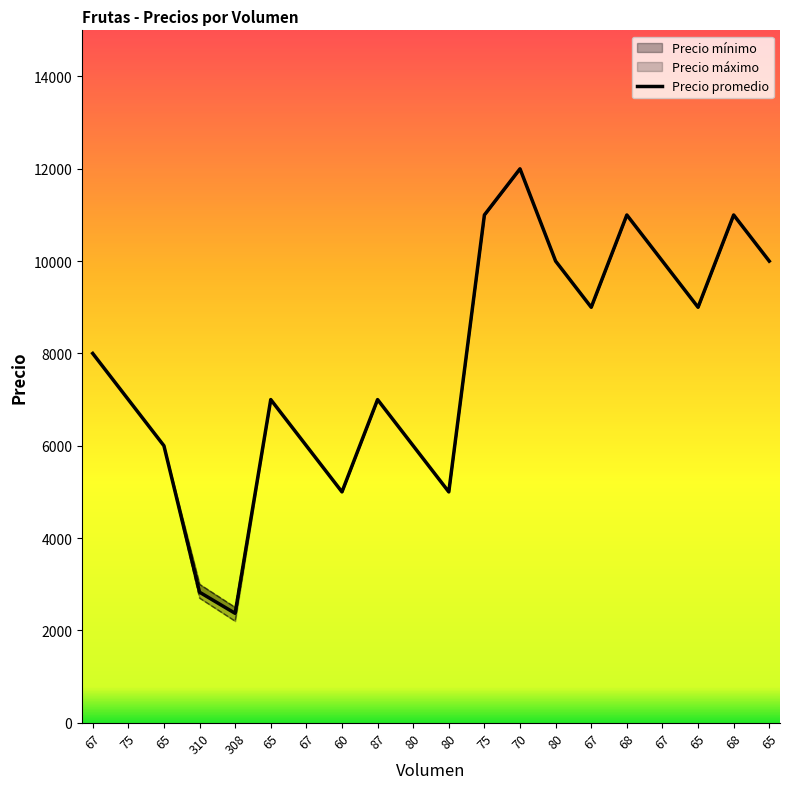

What is the label of the 5th point from the right?

68